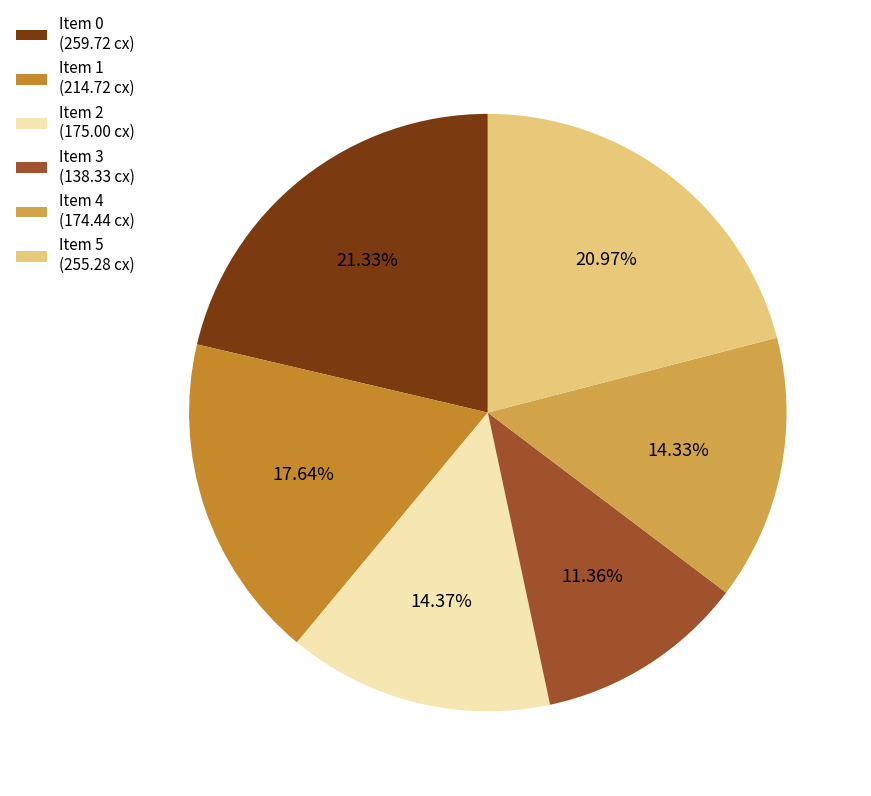

Do Item 1 (214.72 cx) and Item 0 (259.72 cx) together represent more than half of the pie?

No